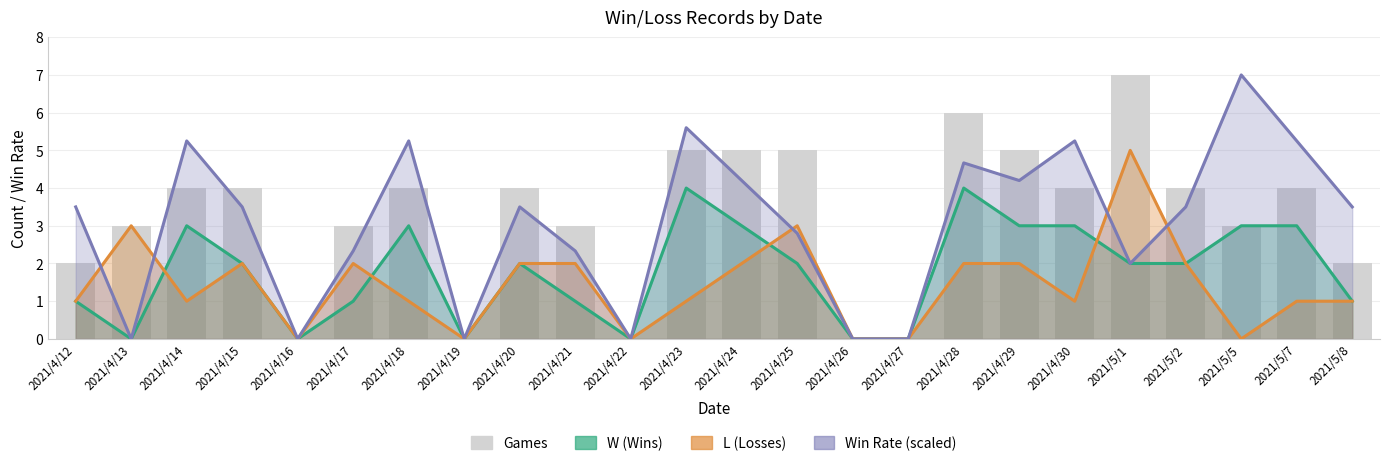

What position from the right is 2021/4/20?

16